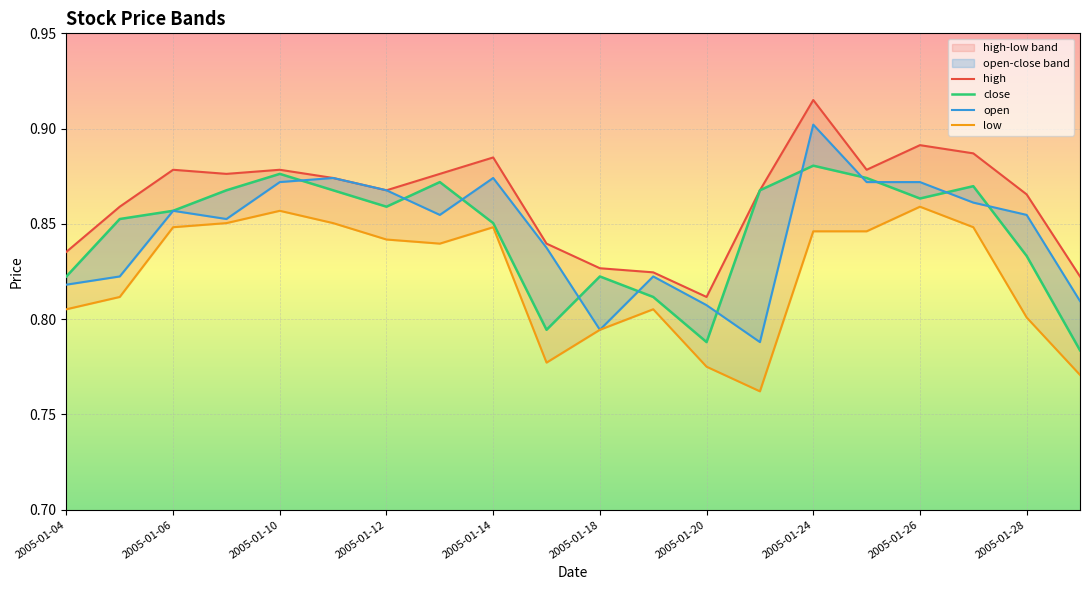

Rank the series at 2005-01-13 from lowest to highest value.

low, open, close, high